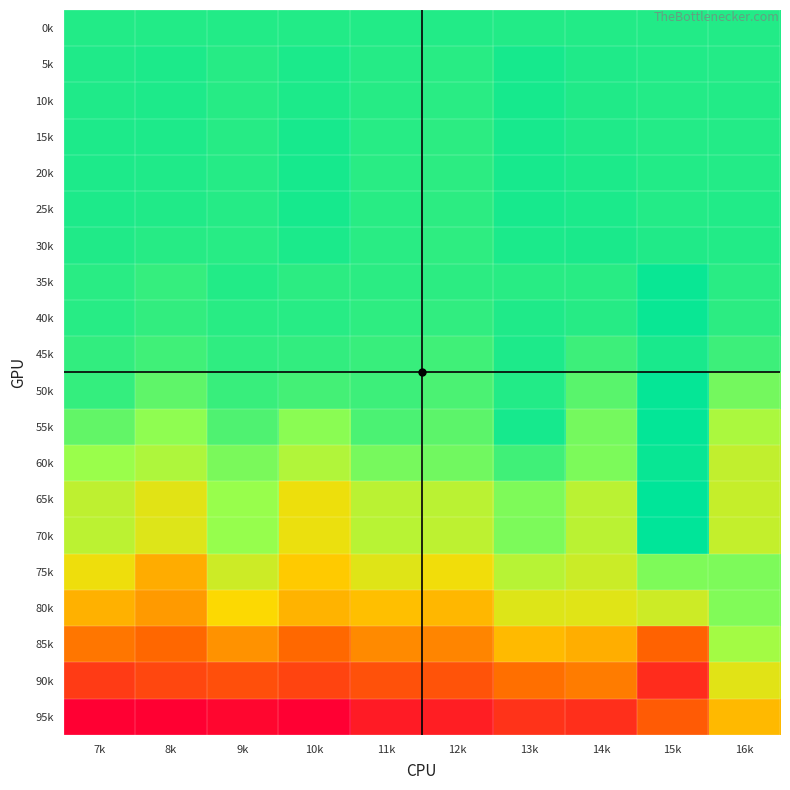

Which category has the lowest value across all series?

10k